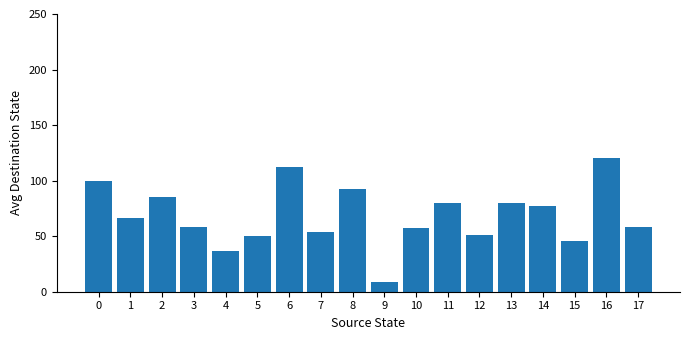

At which label is the value closest to 64?

1